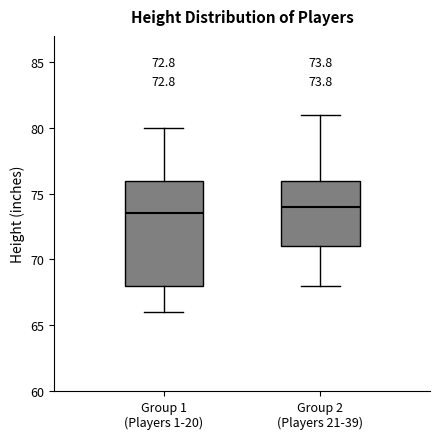

Which box's median line is the highest?

Group 2 (Players 21-39)